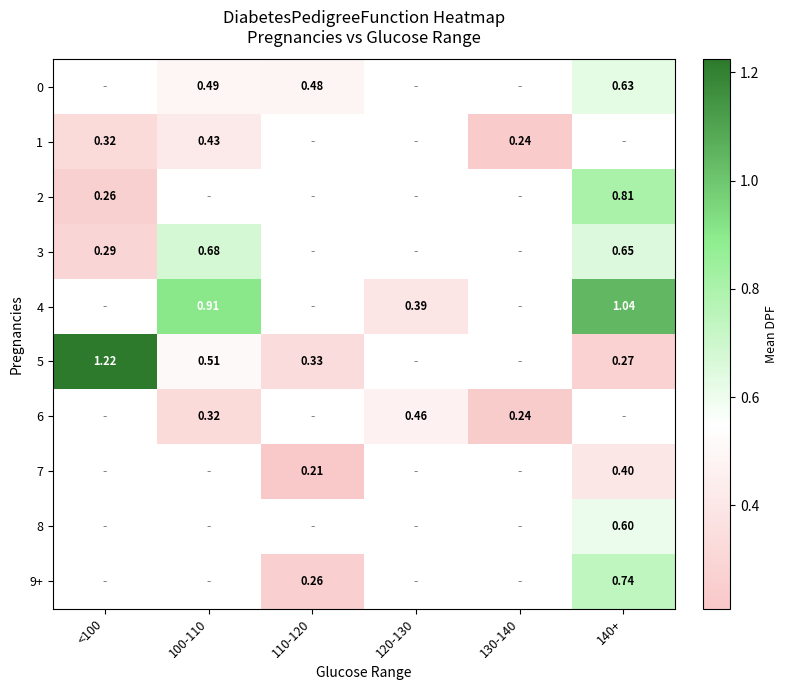

Which series has the largest range (max minus min)?

5